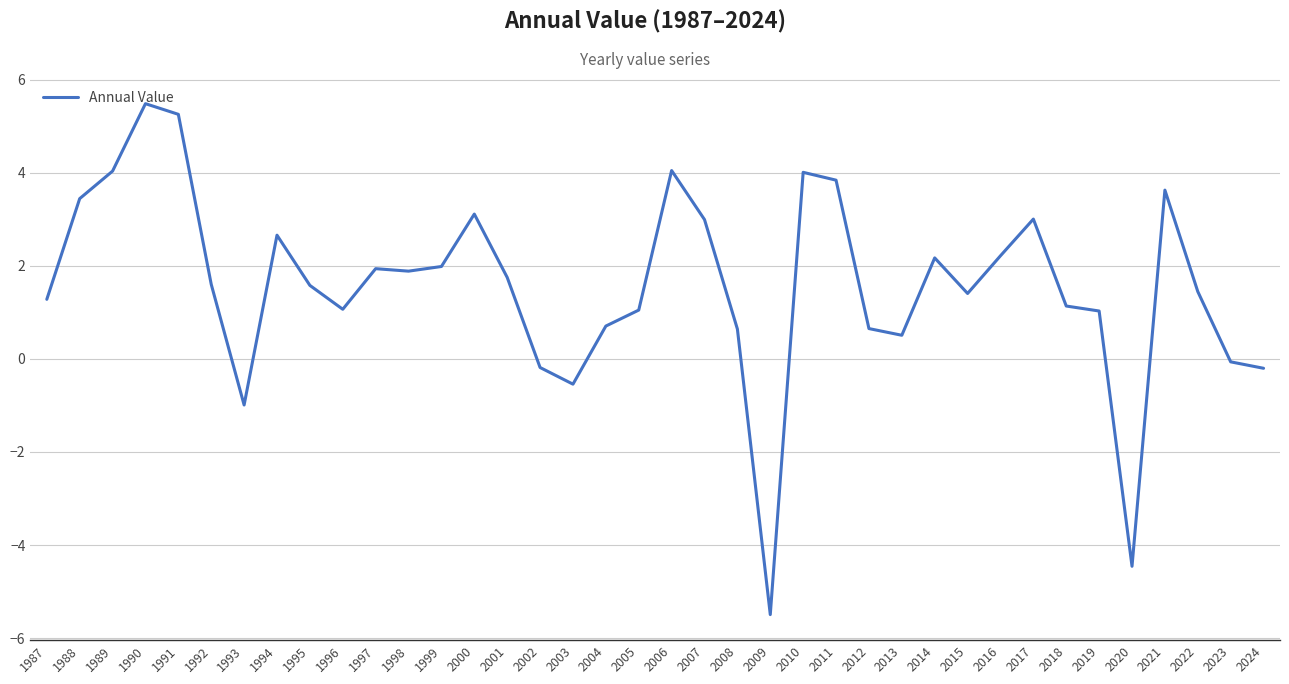

Approximately how many times larger is the value at 1998 compared to 2022?

1.3